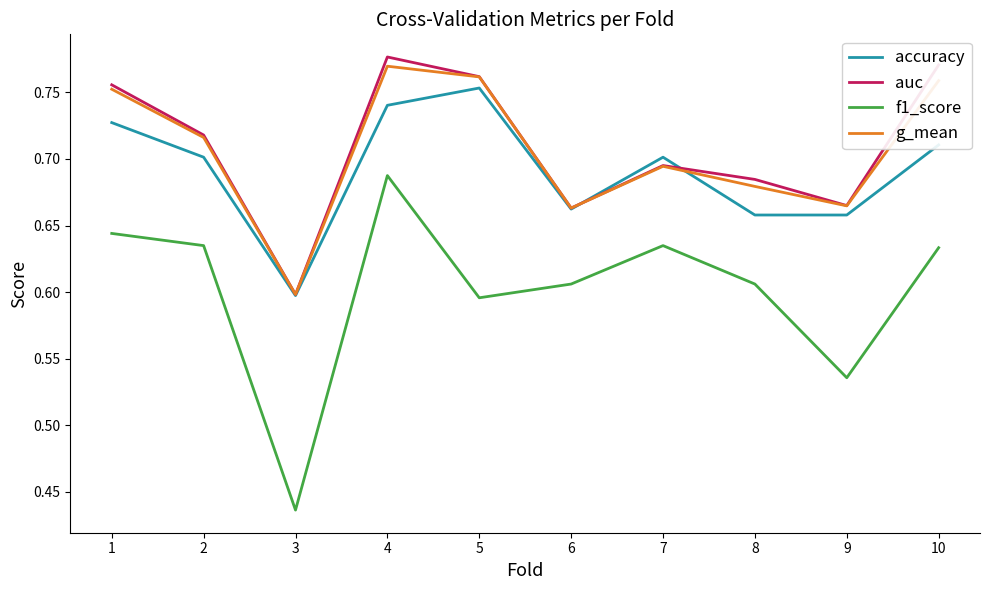

Does the chart display data point markers on the line(s)?

No